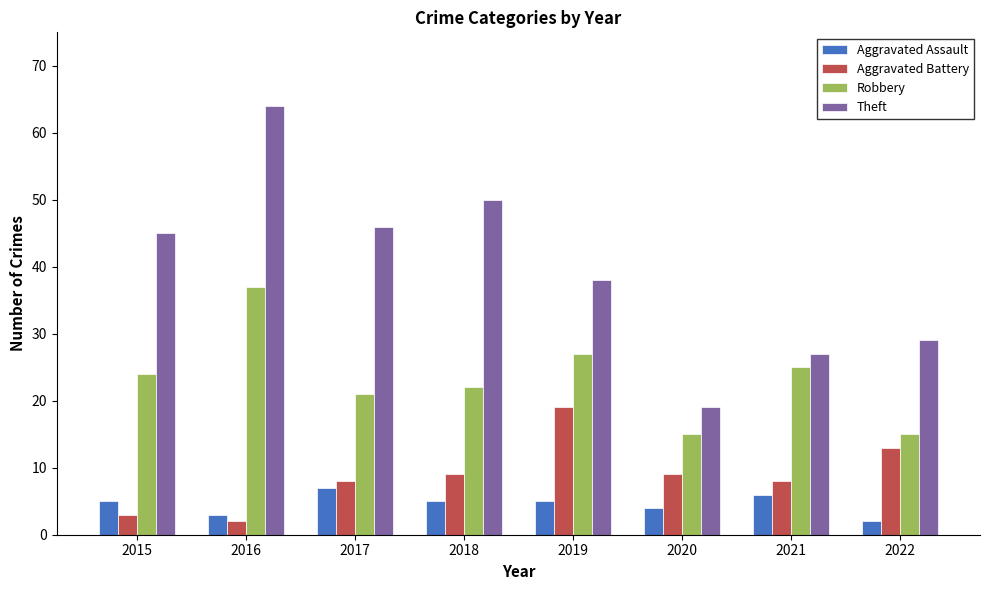

Reading left to right, list all the values displayed in this chart.

Aggravated Assault: 5	3	7	5	5	4	6	2
Aggravated Battery: 3	2	8	9	19	9	8	13
Robbery: 24	37	21	22	27	15	25	15
Theft: 45	64	46	50	38	19	27	29